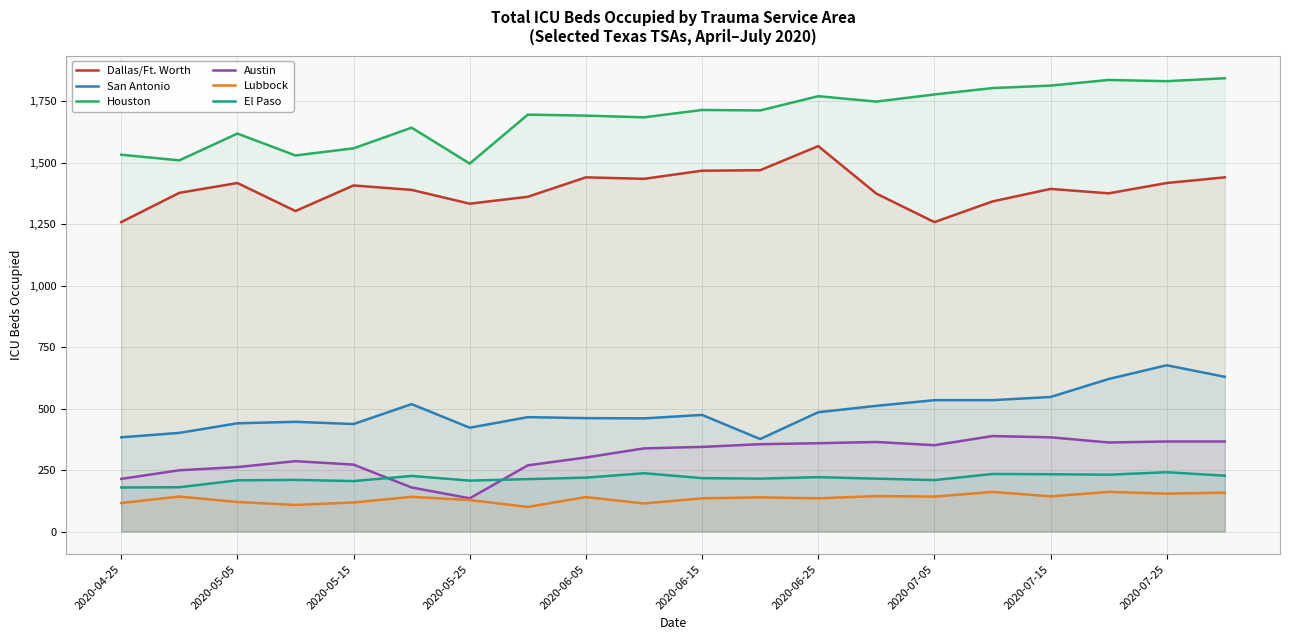

What is the spread (max minus min) of values at 2020-07-15?

1670